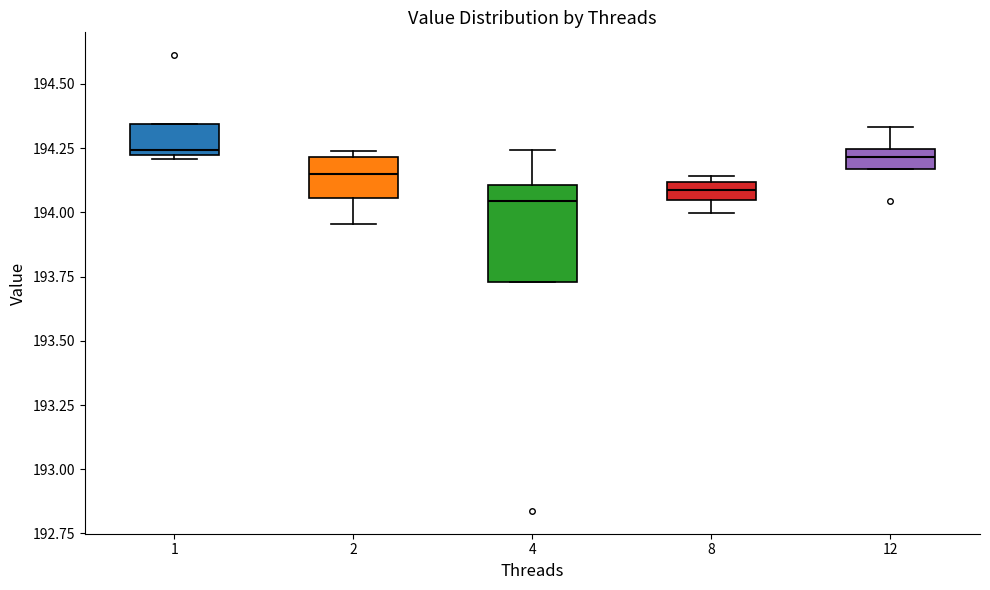

Where does the upper whisker of the box at x = 4 end on the y-axis? The values are not printed on the chart, so give them approximately, as read against the axis.

194.25